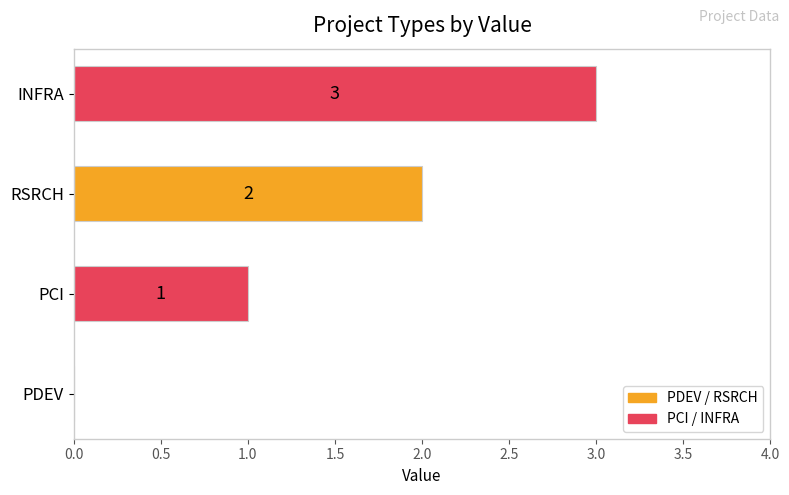

How many values are between 1 and 3?

3